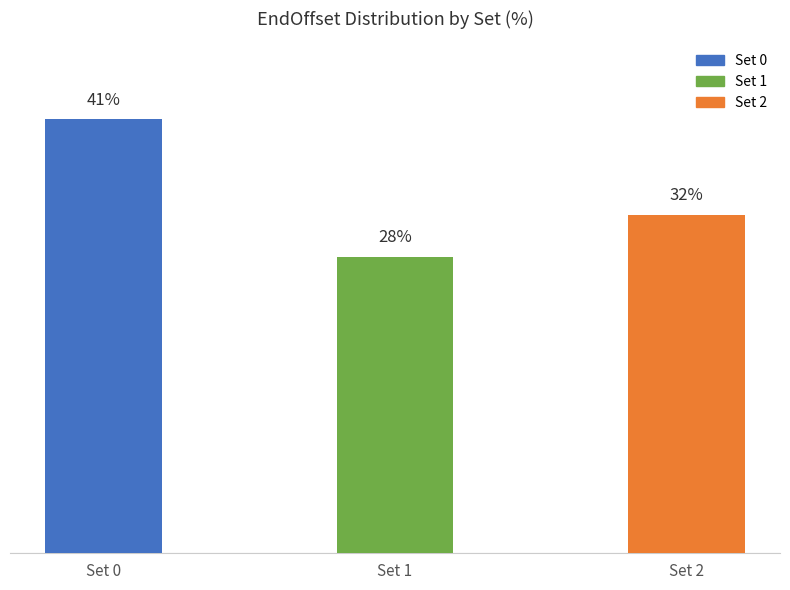

List the labels in order of value, smallest first.

Set 1, Set 2, Set 0